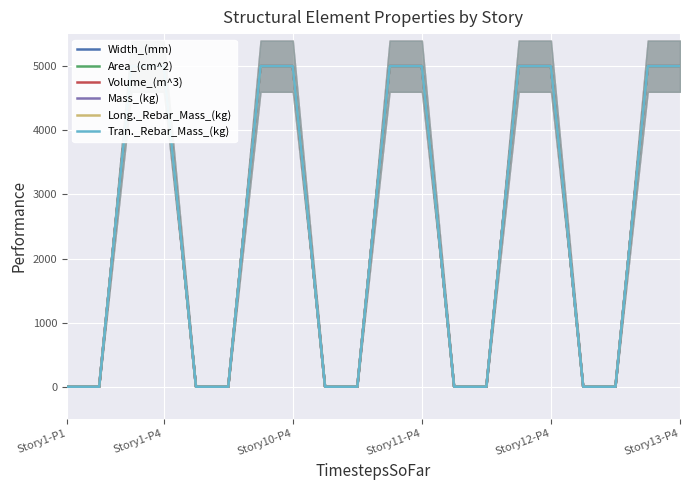

Which series has the largest total across all categories?

Width_(mm)